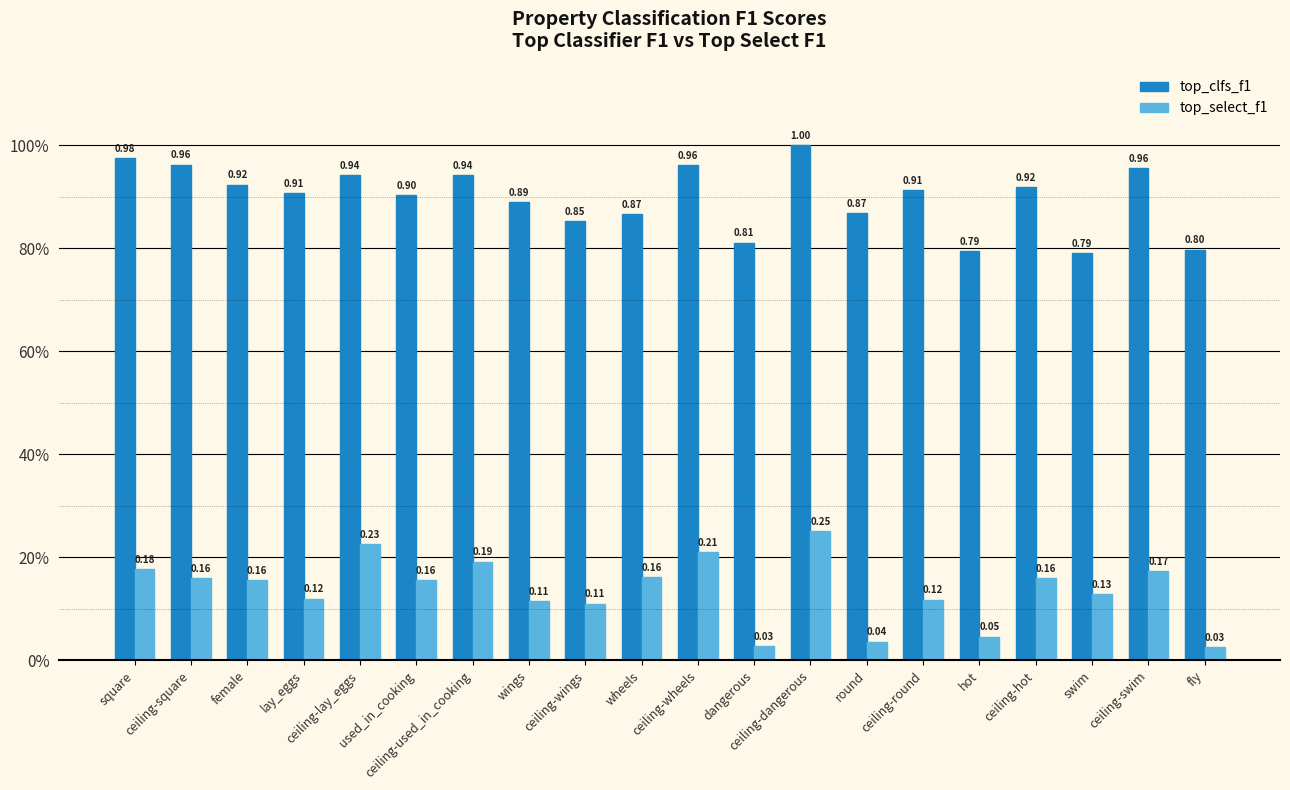

Does the chart contain stacked bars?

No